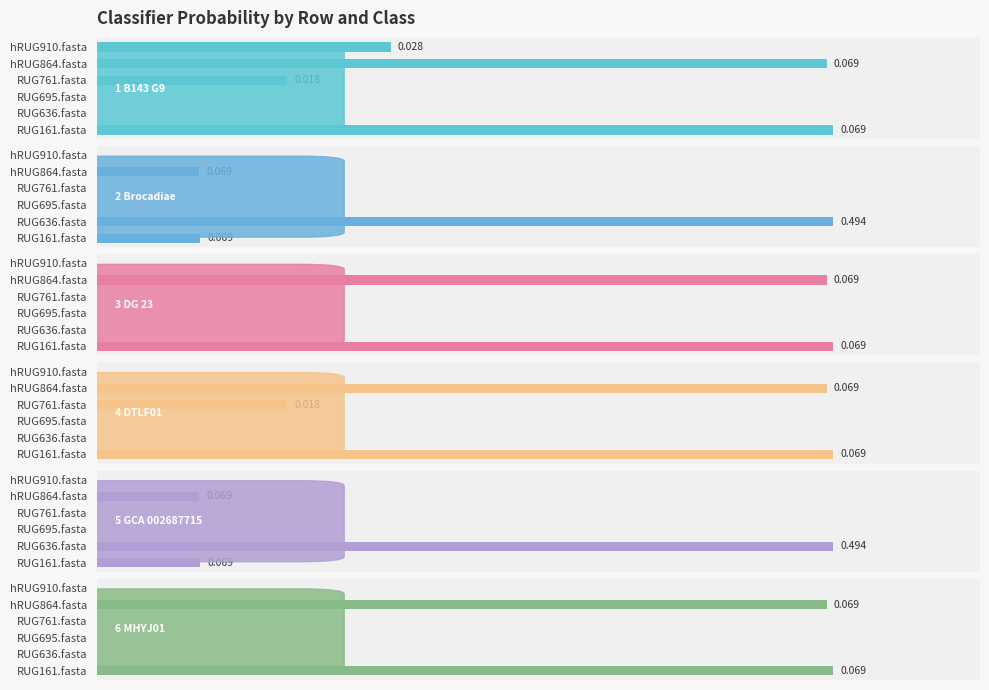

The 3-c__DG-23 series shows 0.0 at hRUG910.fasta. True or false?

False